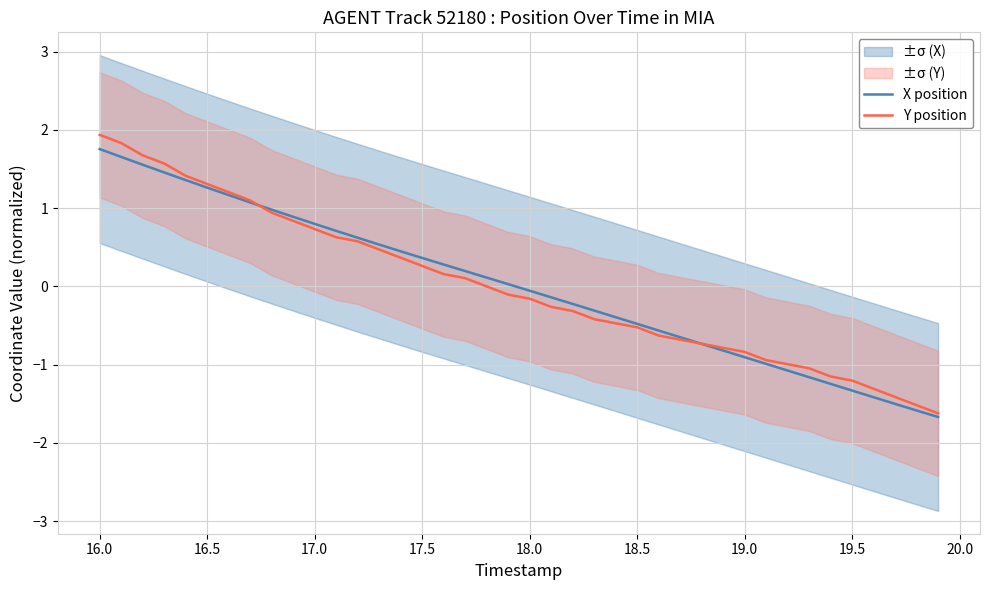

The value of X position at 16.0 is 3.1. True or false?

False